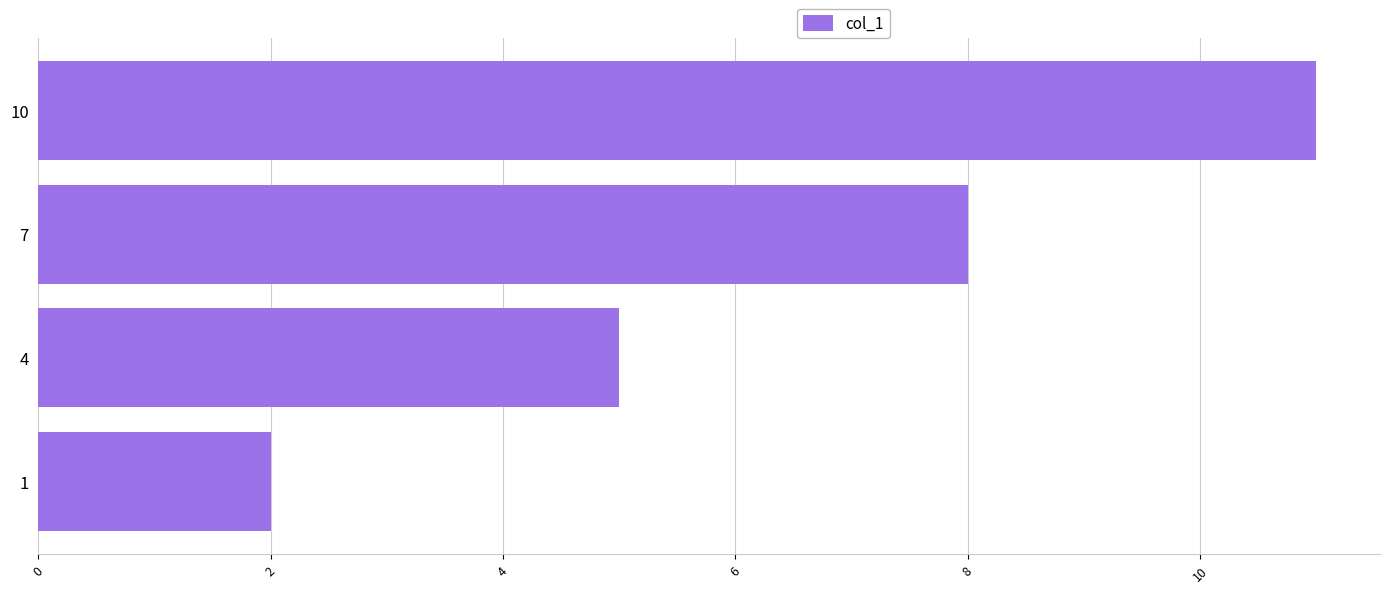

Where is the data nearest to the value 6?

4